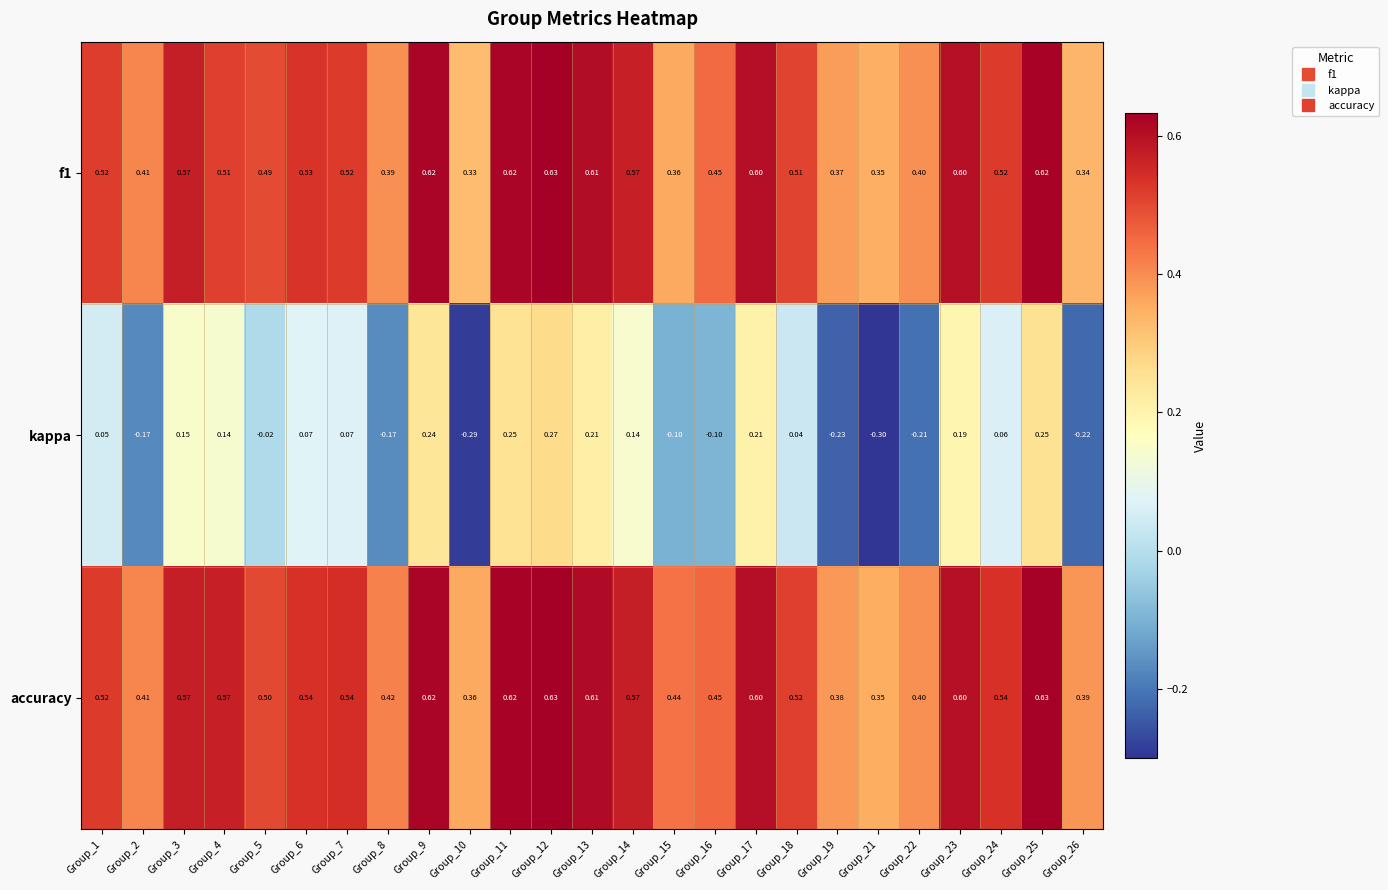

Is the value of kappa at Group_18 greater than the value of accuracy at Group_23?

No